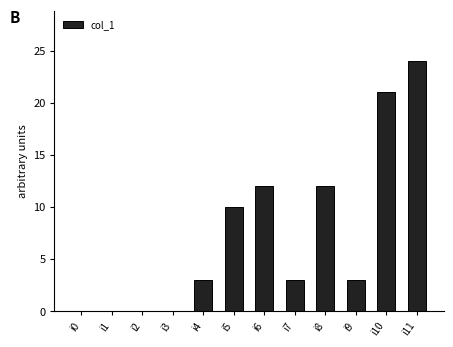

What is the maximum value shown in the chart?

24